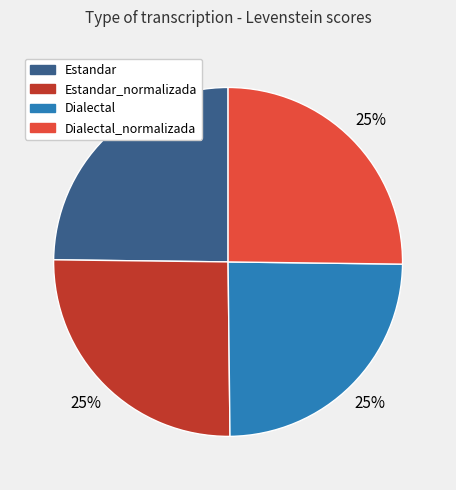

Does any single category account for the majority?

No